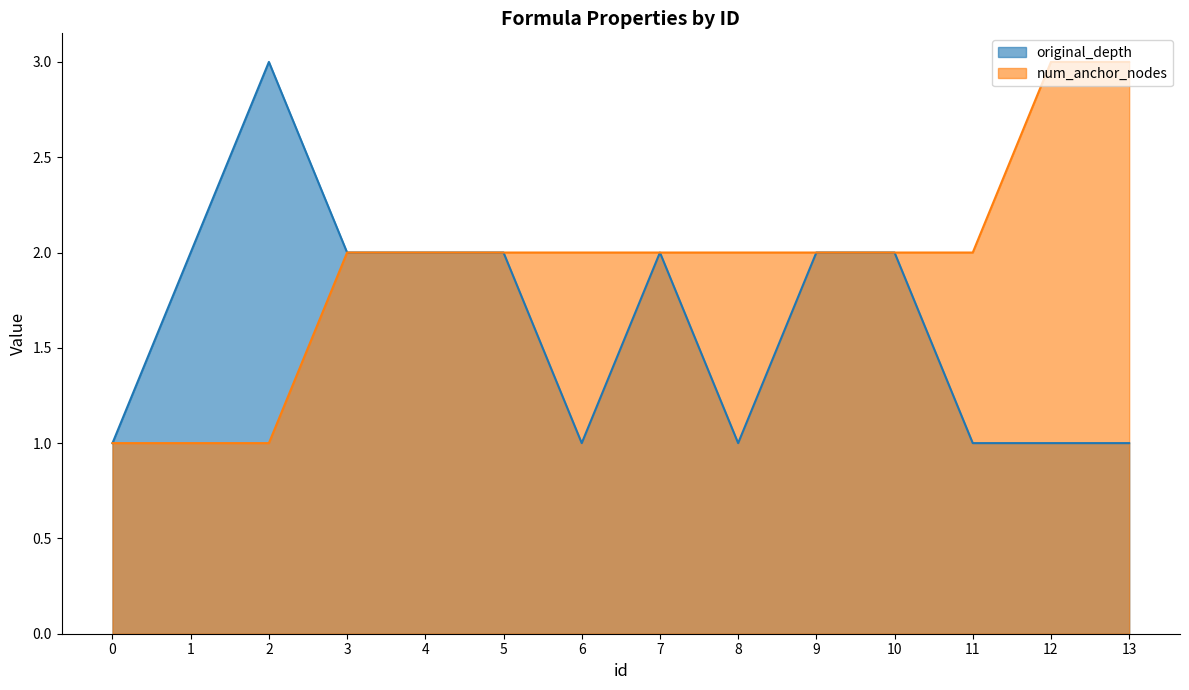

At which category does original_depth reach its first local peak?

2